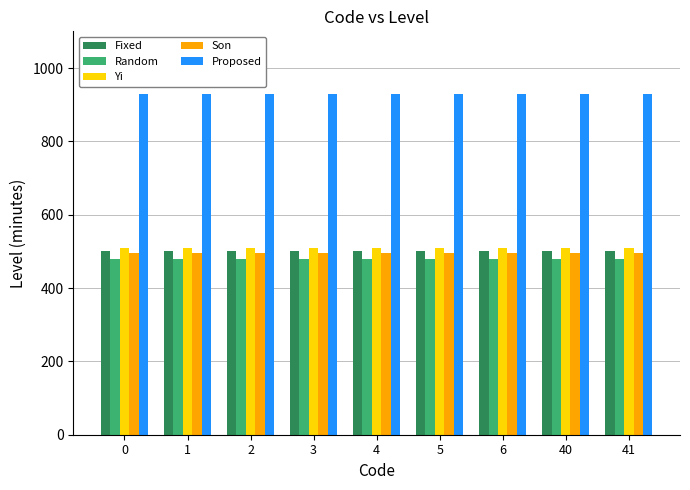

At how many categories does at least one series exceed 924?

9